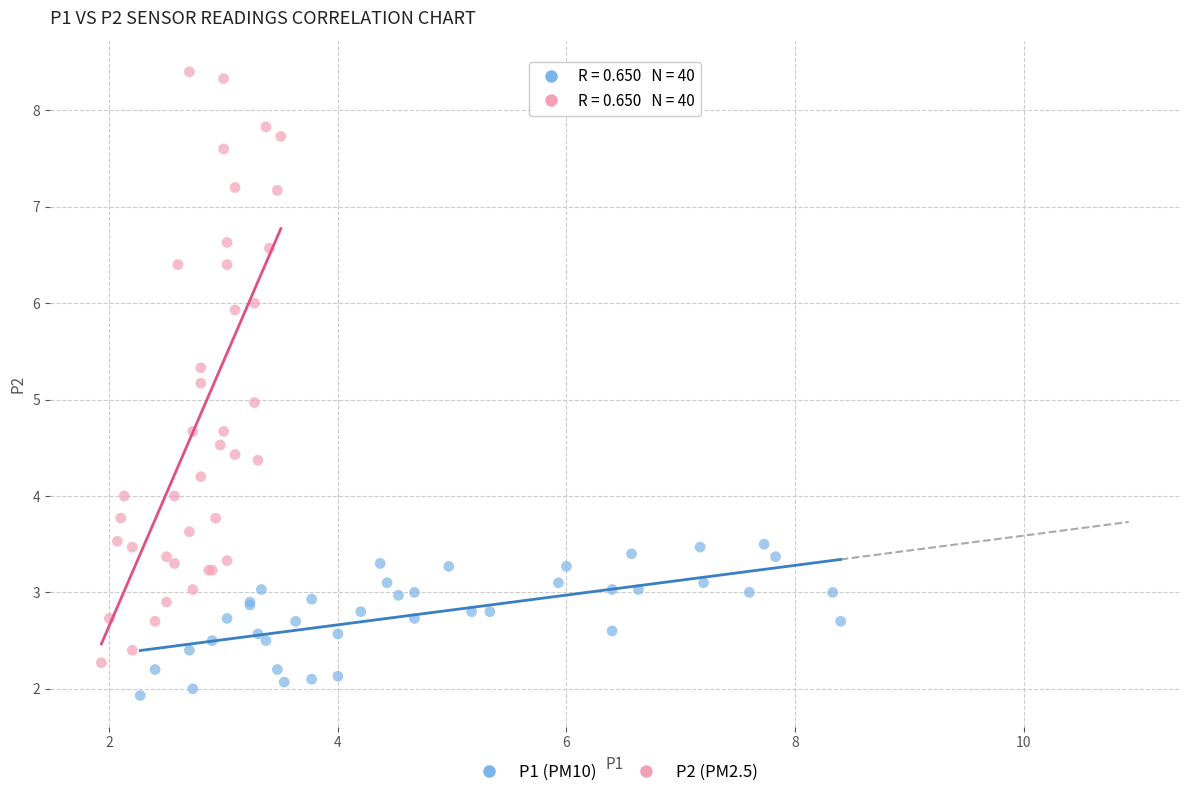

Which series reaches the minimum Y coordinate?

P1 (PM10)